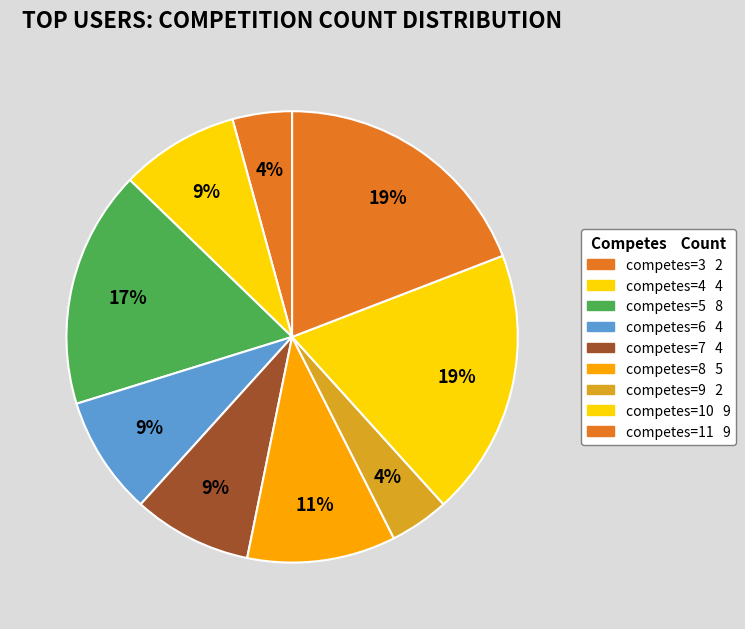

Count the number of slices in the pie.

9